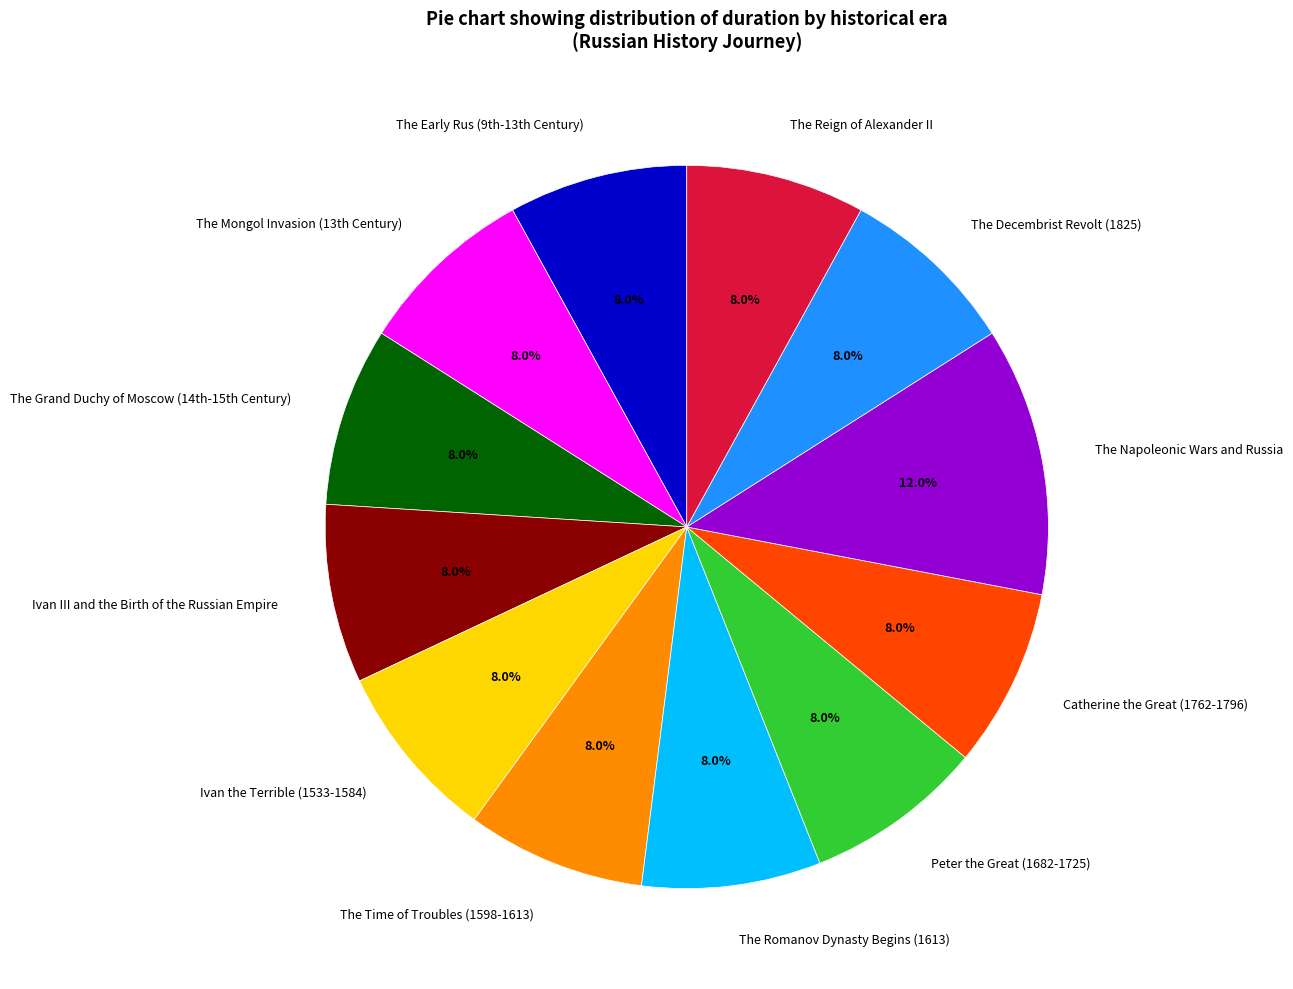

To the nearest percent, what portion does The Reign of Alexander II represent?

8%